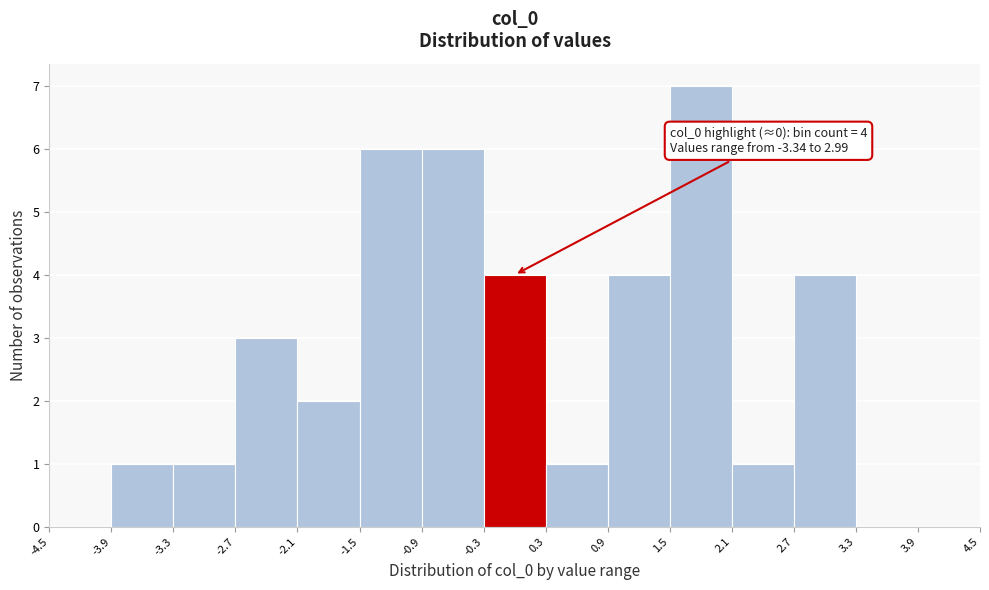

Which range on the x-axis has the tallest bar?

1.5 to 2.1